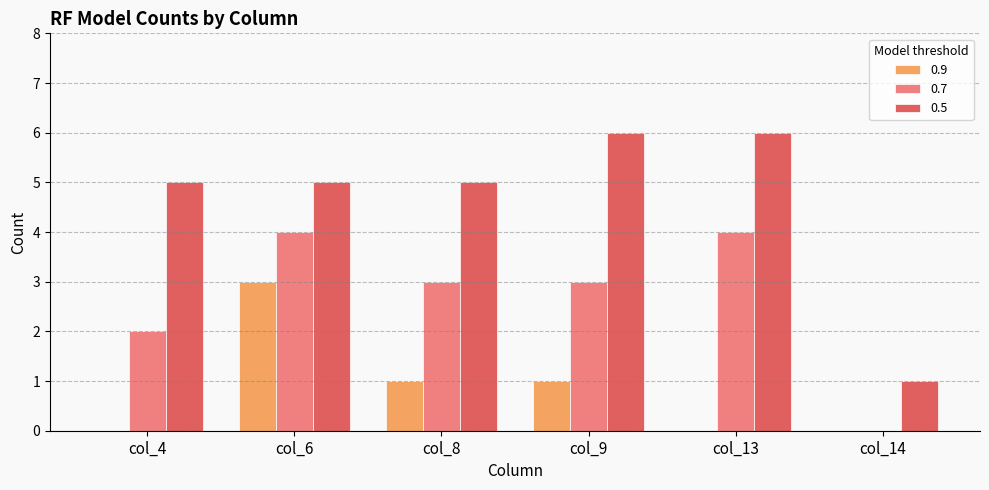

Does the chart contain stacked bars?

No